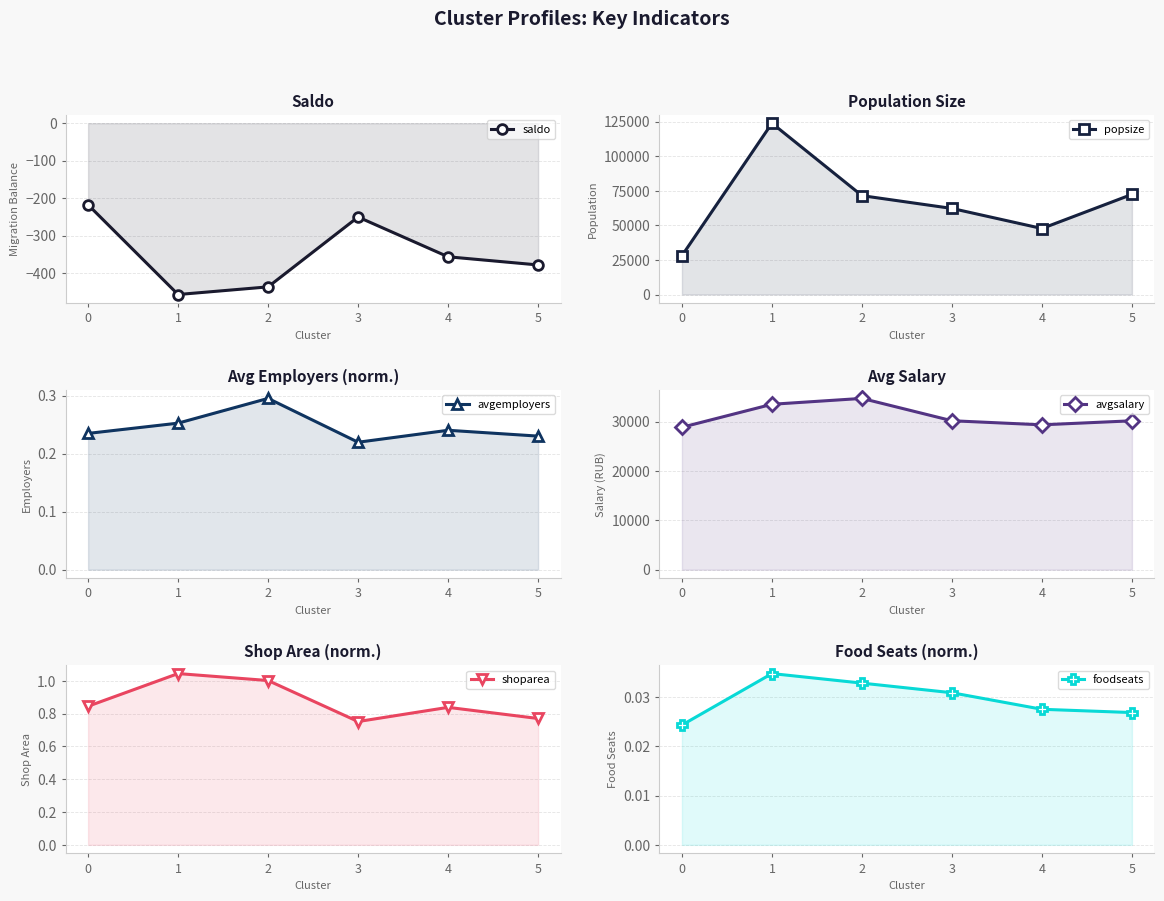

Which label corresponds to the smallest value in the chart?

1